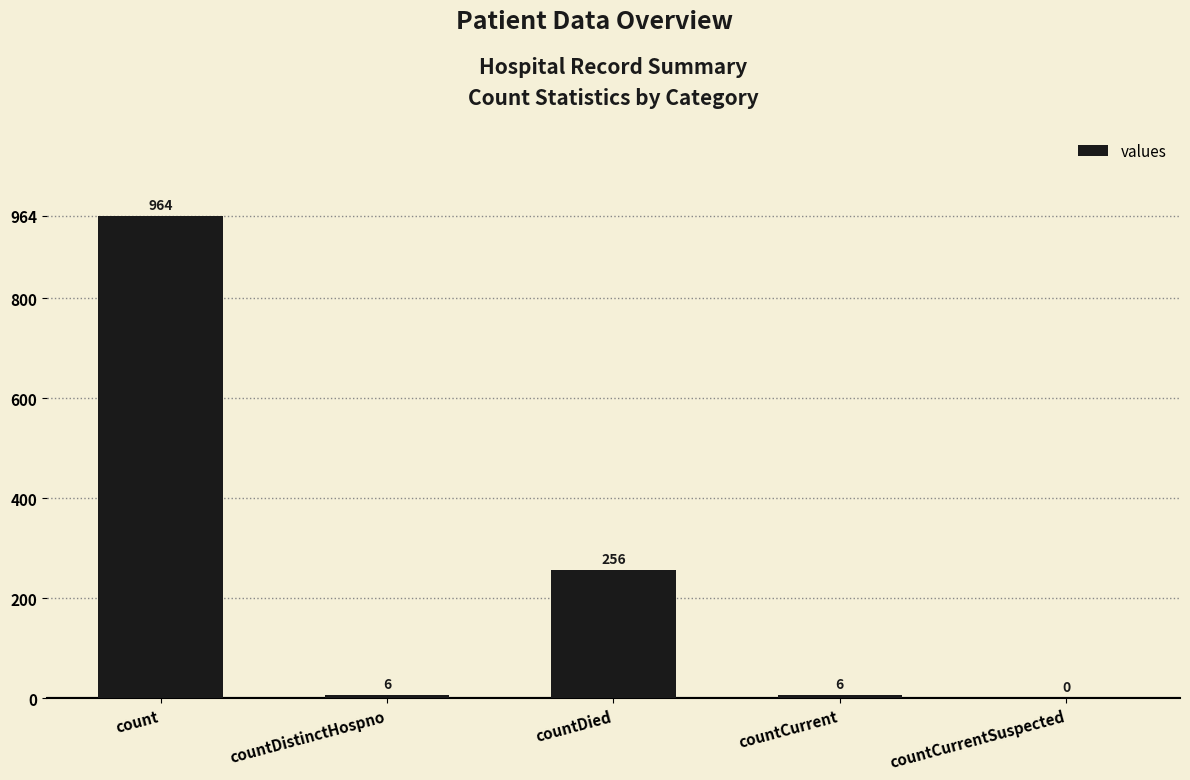

What is the sum of the values at countDistinctHospno and countCurrent?

12